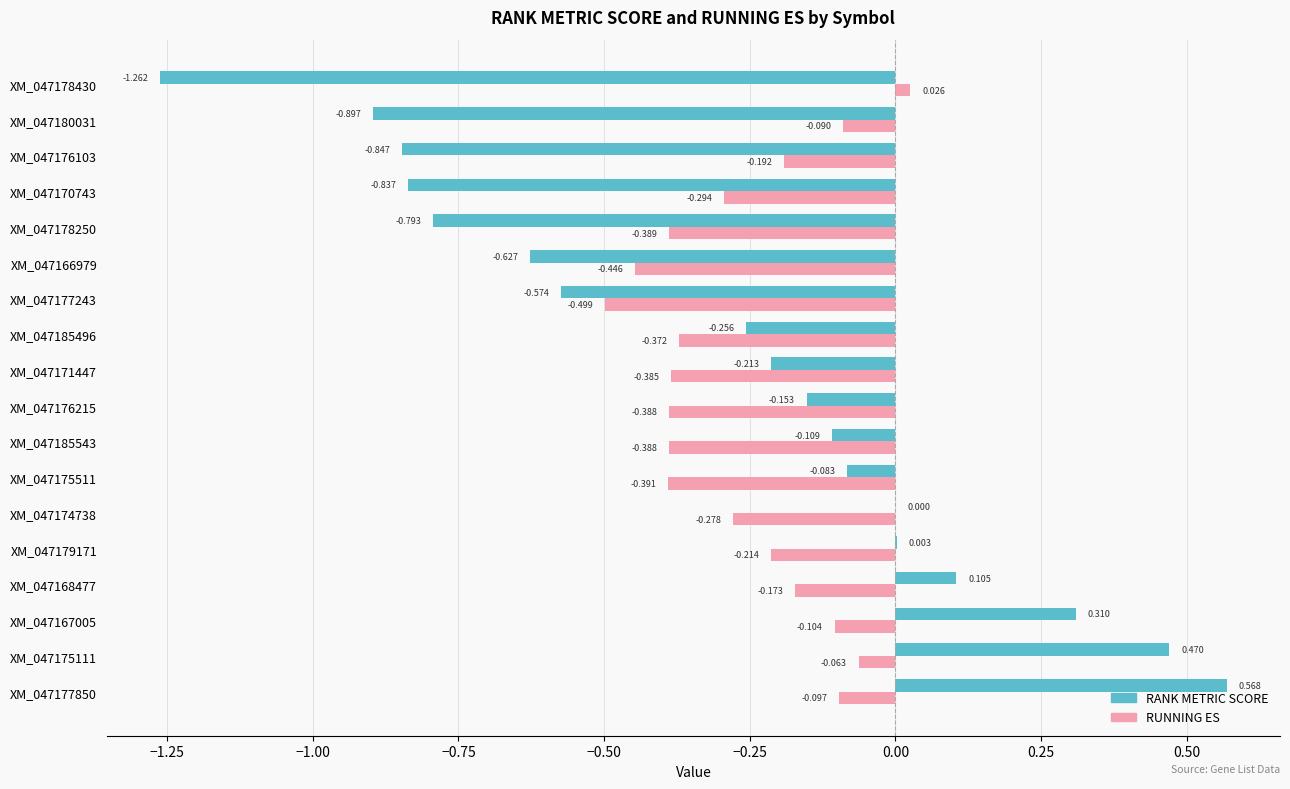

Which series has the largest range (max minus min)?

RANK METRIC SCORE